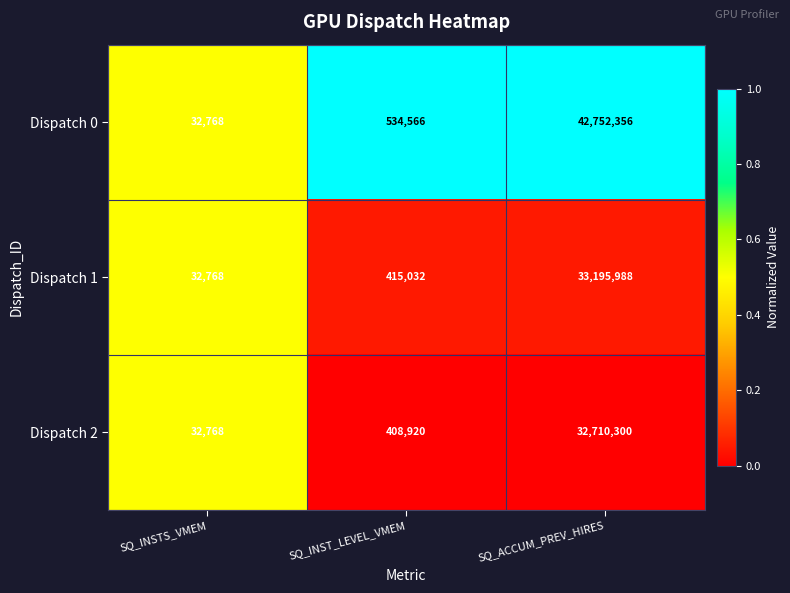

What is the greatest value displayed?

42752356